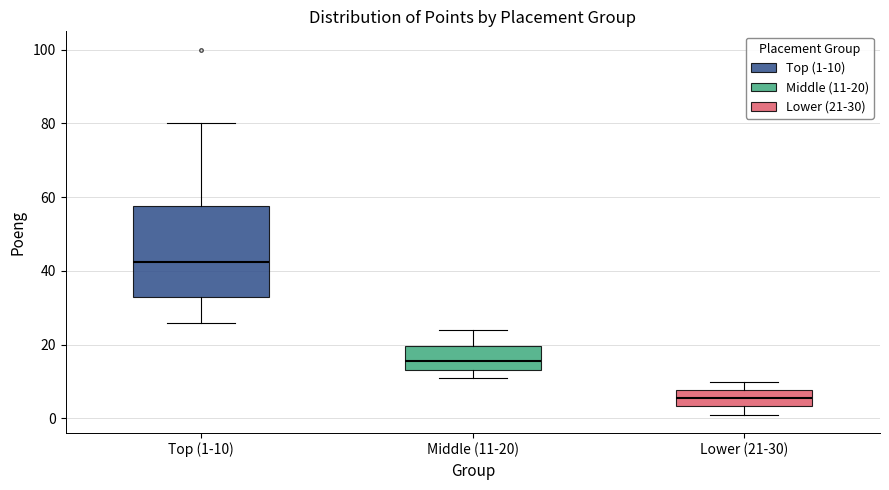

Where does the lower whisker of the box for Top (1-10) end on the y-axis? The values are not printed on the chart, so give them approximately, as read against the axis.

26